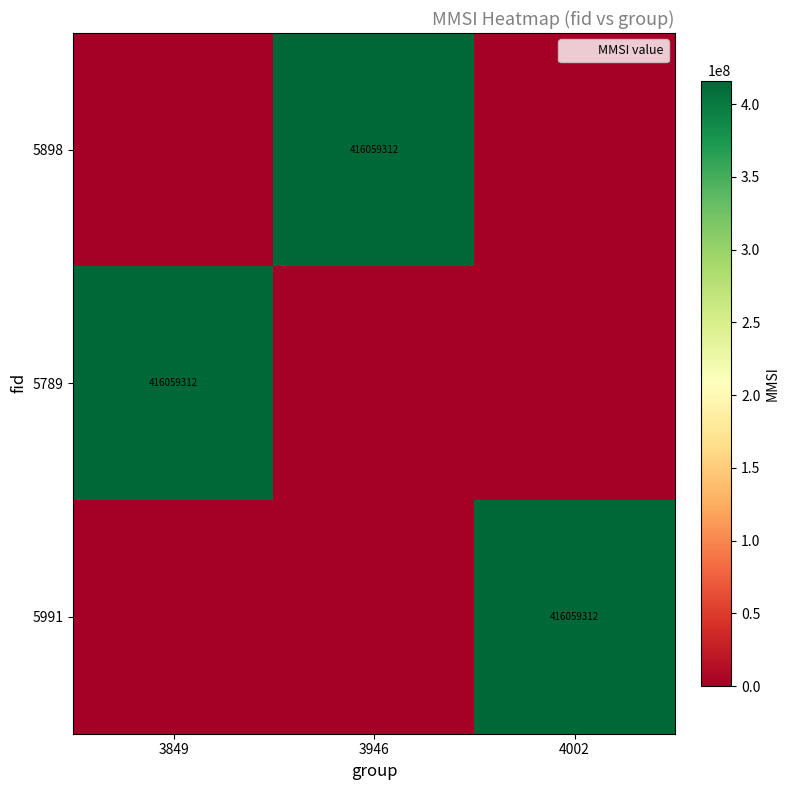

How many distinct data groups are displayed?

3